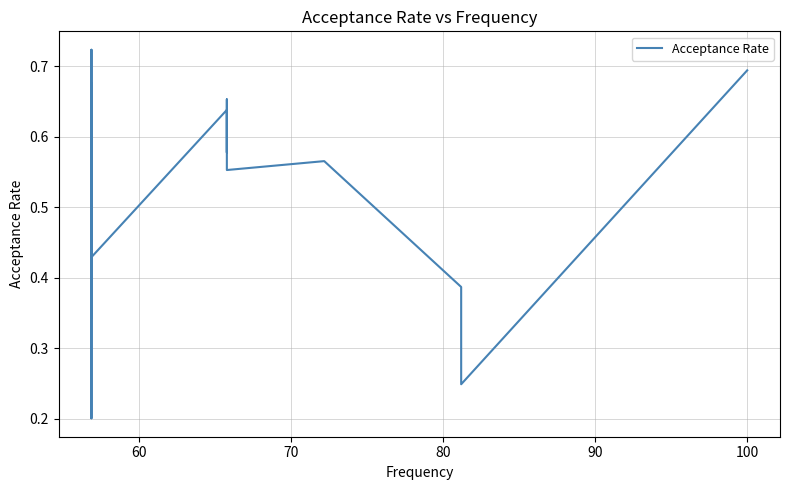

Is it true that the value at 20 is 0.6?

False